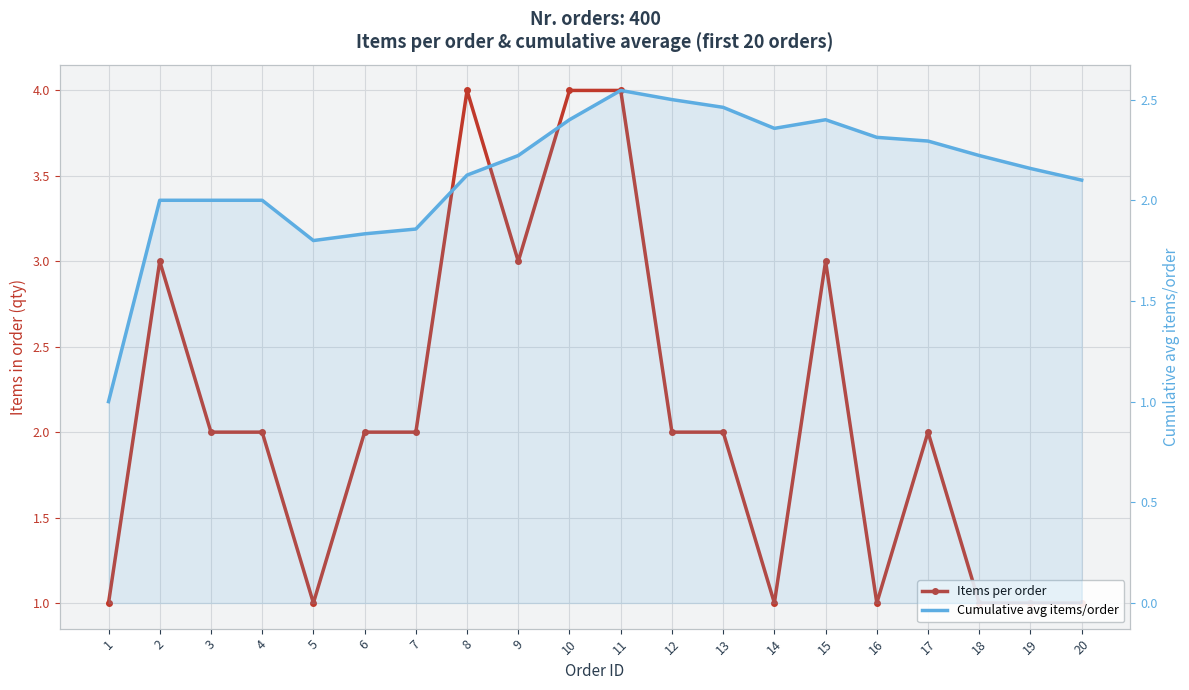

Reading right to left, list all the values displayed in this chart.

Items per order: 1.0	1.0	1.0	2.0	1.0	3.0	1.0	2.0	2.0	4.0	4.0	3.0	4.0	2.0	2.0	1.0	2.0	2.0	3.0	1.0
Cumulative avg items/order: 2.1	2.2	2.2	2.3	2.3	2.4	2.4	2.5	2.5	2.5	2.4	2.2	2.1	1.9	1.8	1.8	2.0	2.0	2.0	1.0